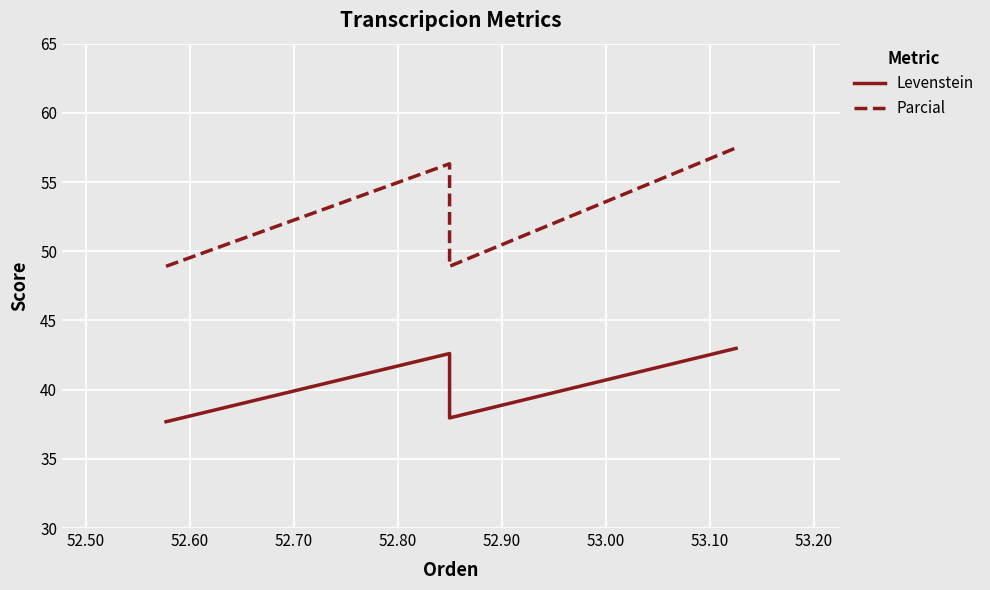

Reading left to right, list all the values displayed in this chart.

Levenstein: 37.7	42.6	38.0	43.0
Parcial: 48.9	56.3	48.9	57.5